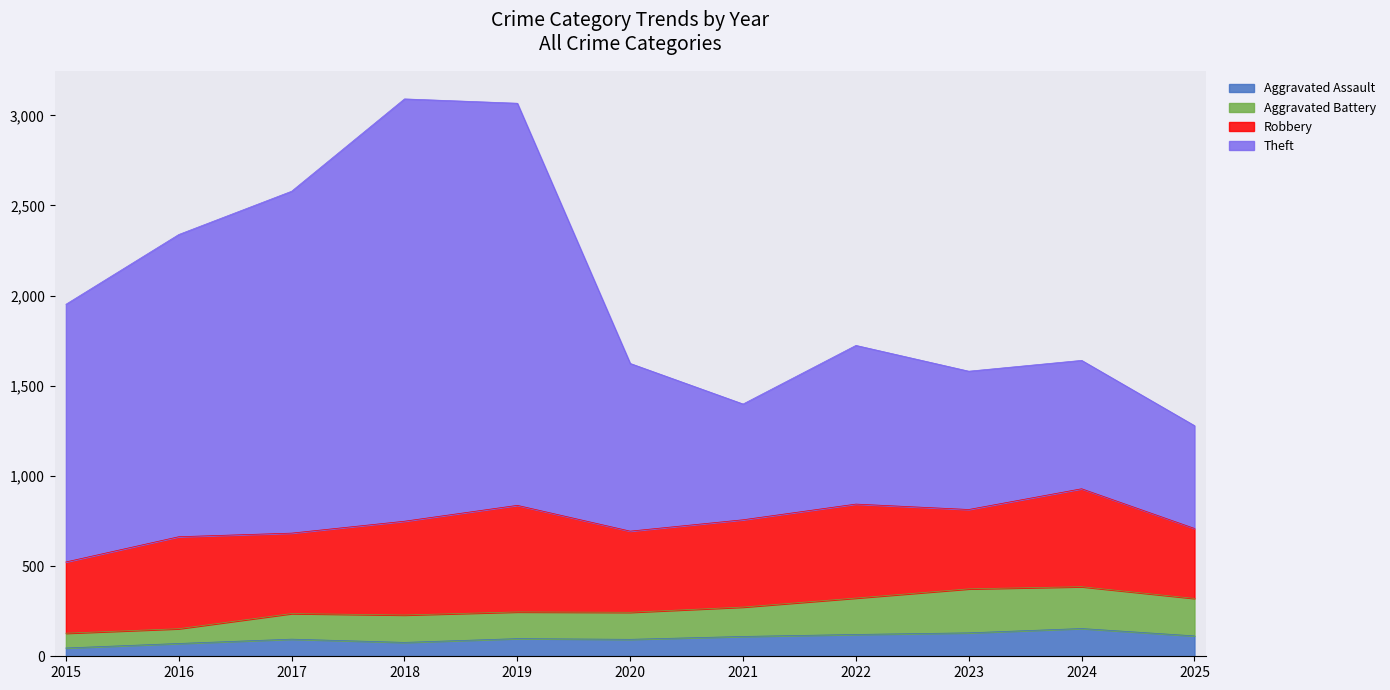

True or false: Aggravated Assault has a value of 95 at 2017.

True